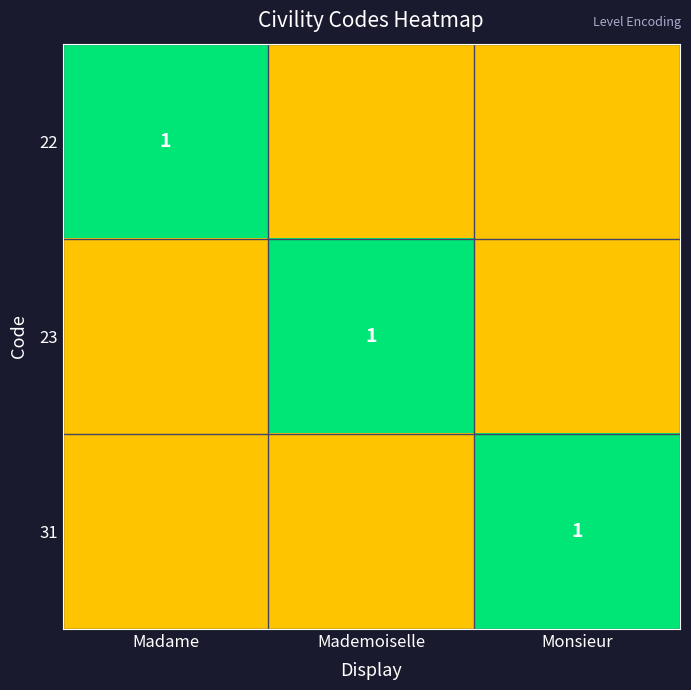

At how many categories does at least one series exceed 0?

3